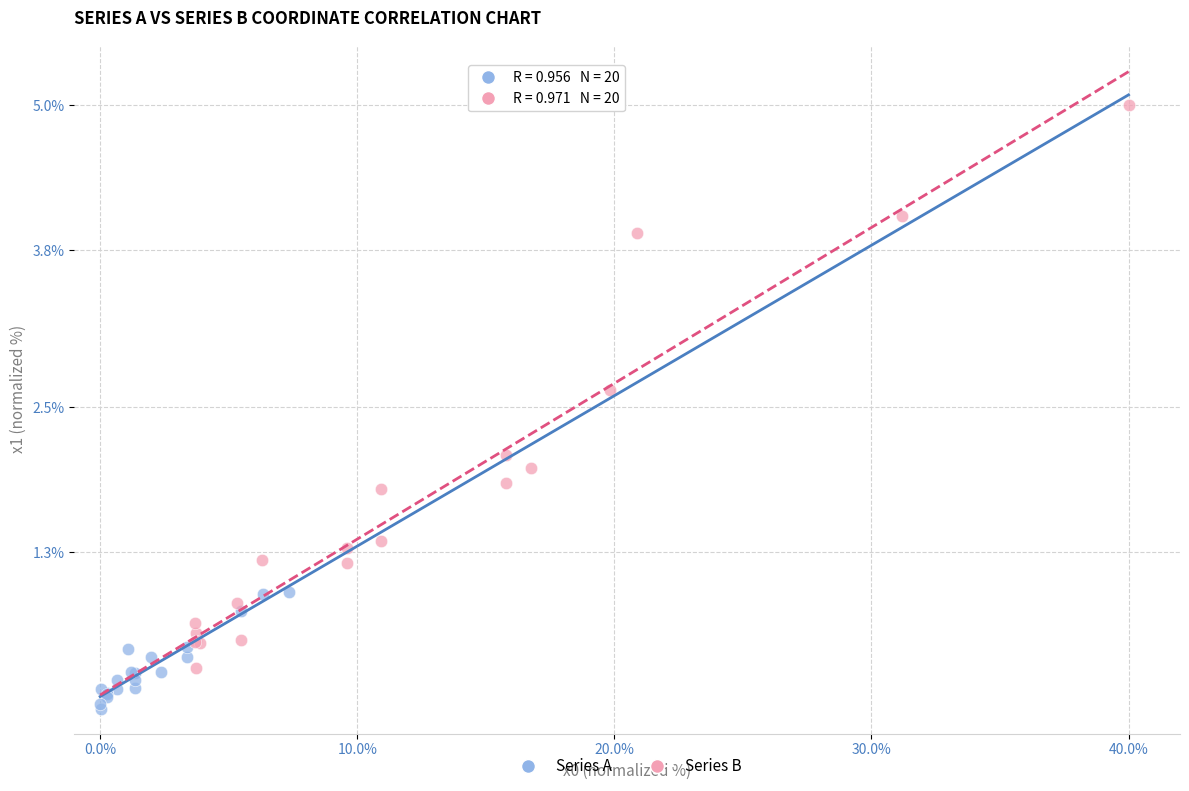

Which series contains the highest Y value?

Series B